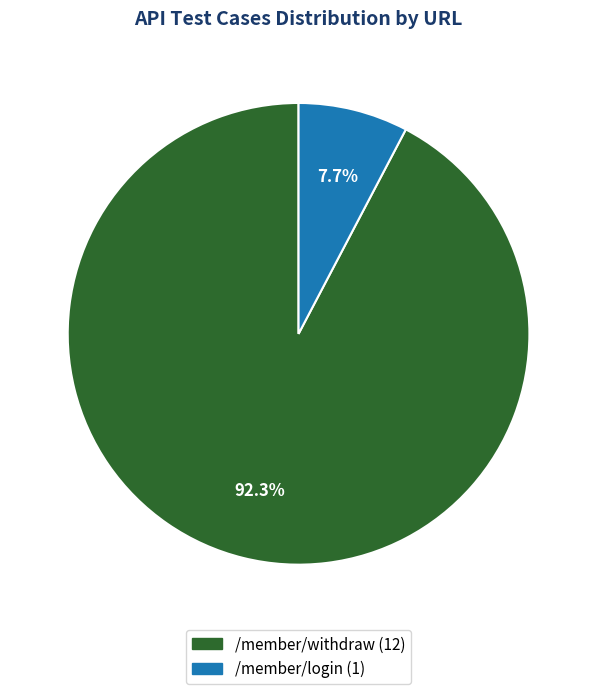

Which slice is the largest?

/member/withdraw